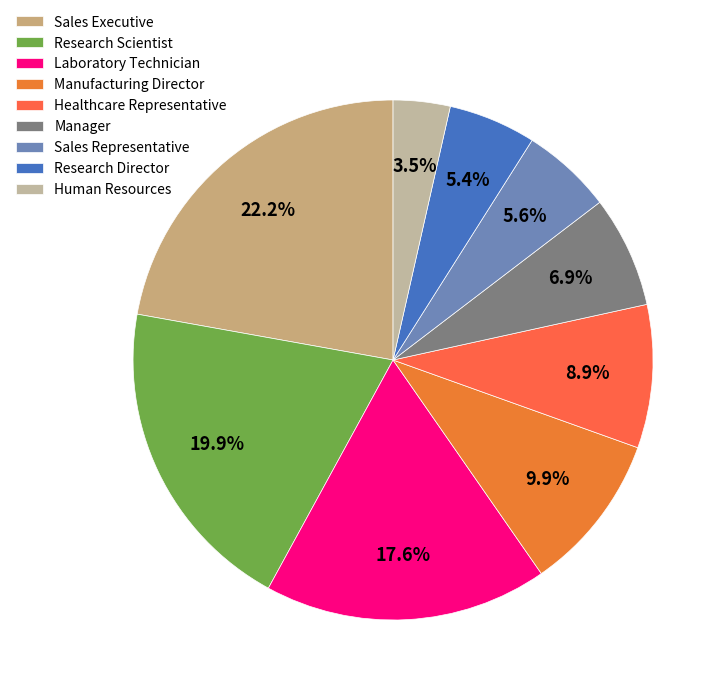

Is it true that Human Resources is 4% of the pie?

True